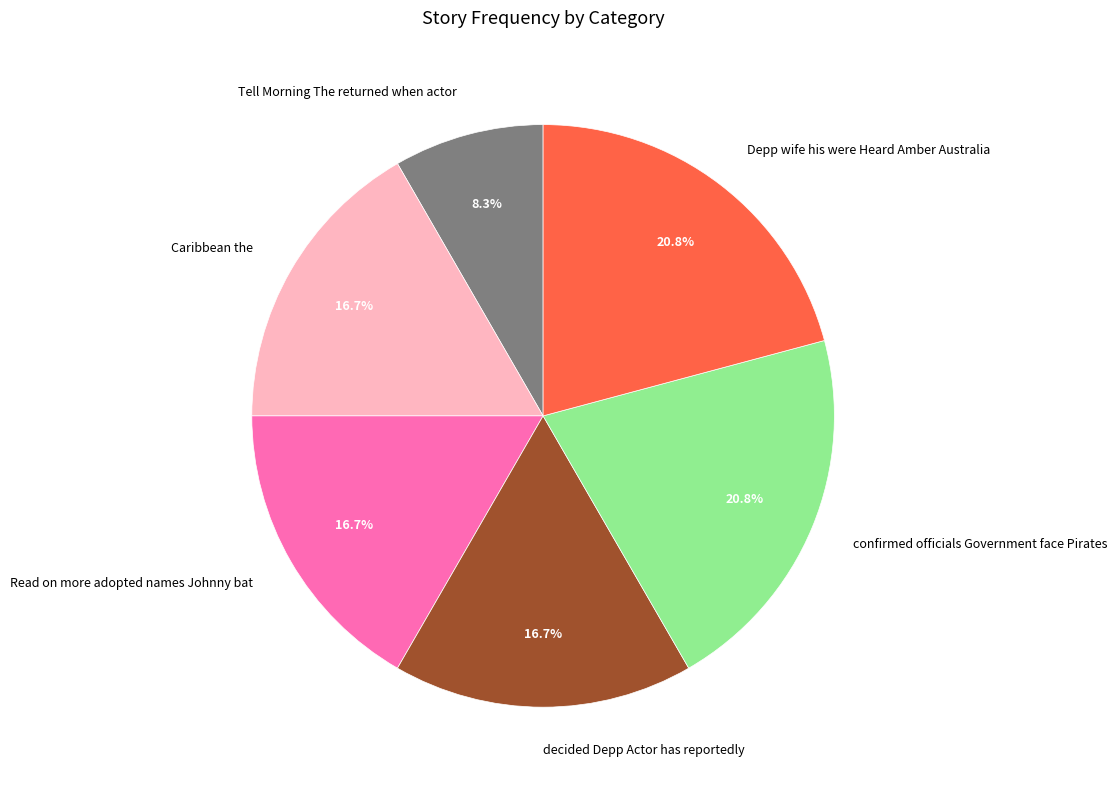

What portion of the pie excludes Caribbean the?

83.3%